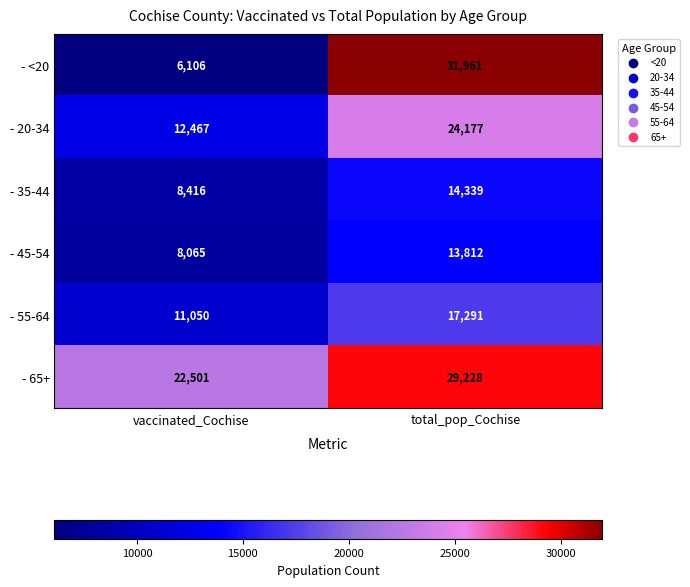

What value does the - 20-34 series have at vaccinated_Cochise?

12467